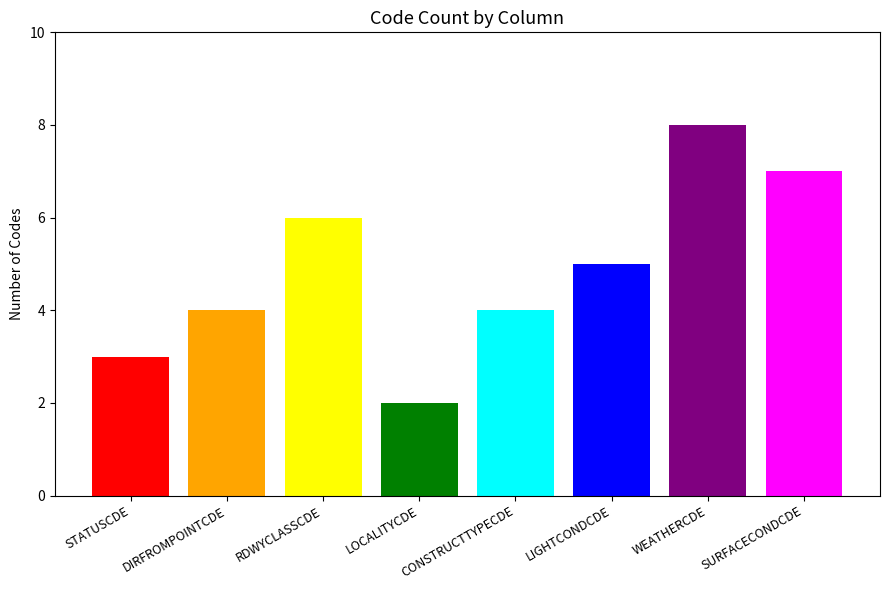

What is the minimum value shown in the chart?

2